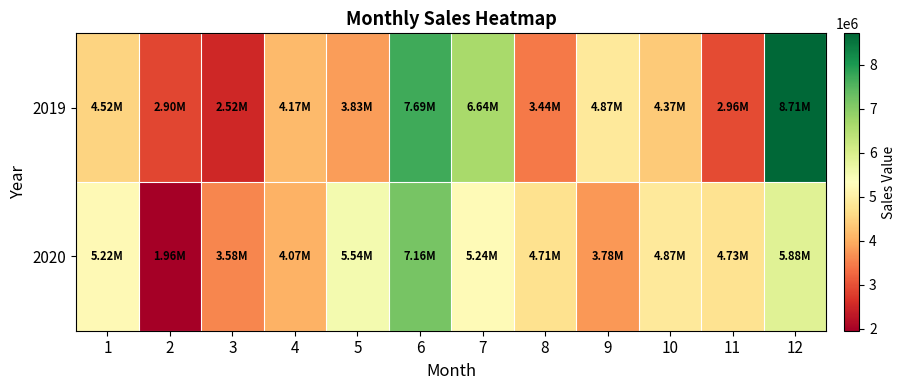

Rank the series by their maximum value, from lowest to highest.

2020, 2019